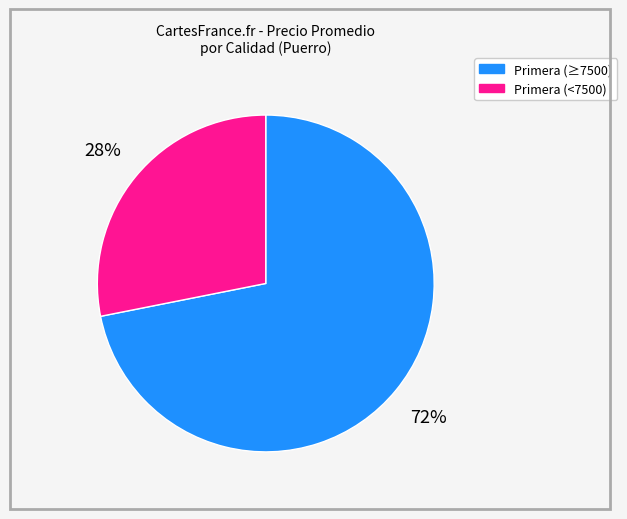

Do Primera (<7500) and Primera (≥7500) together represent more than half of the pie?

Yes